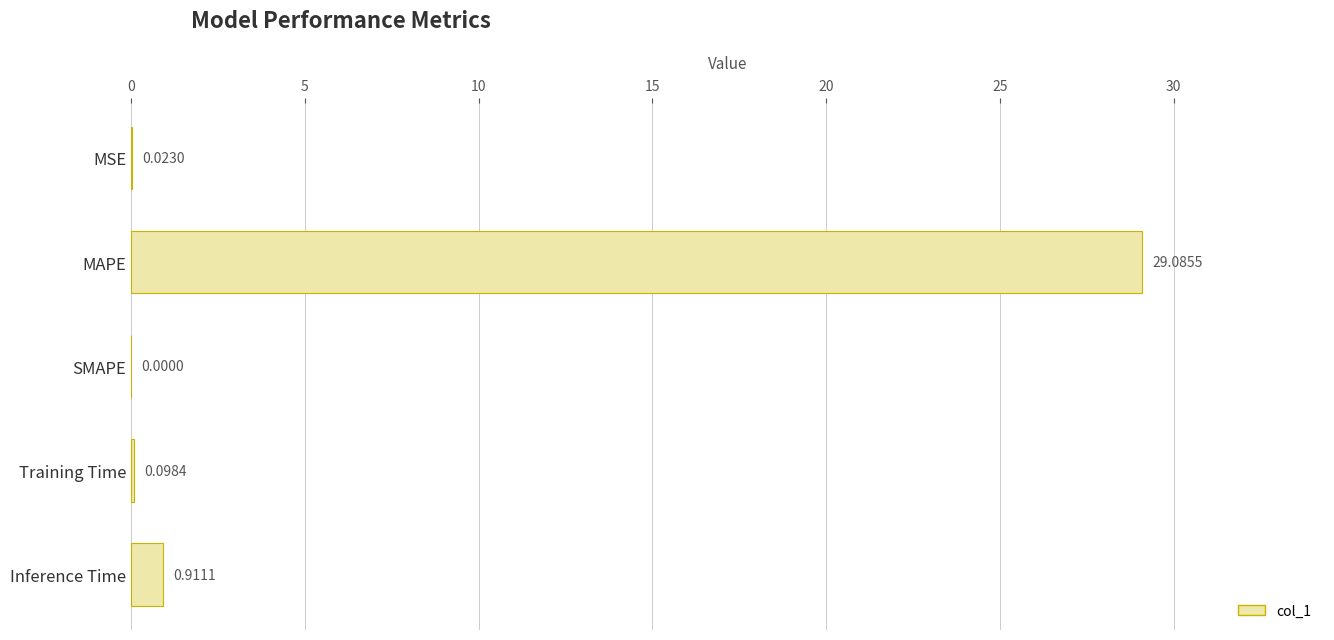

Where is the data nearest to the value 14?

Inference Time